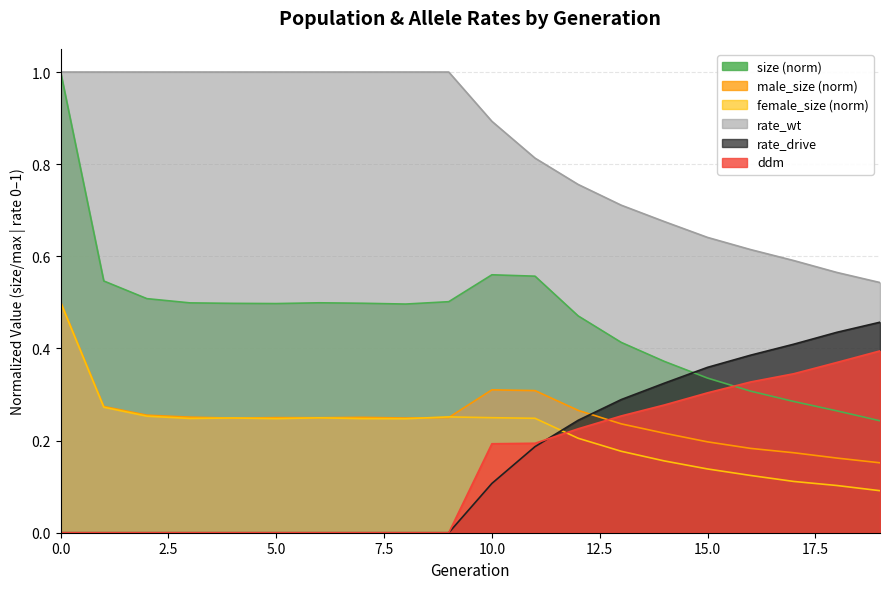

Between 8 and 15, which is larger?

8